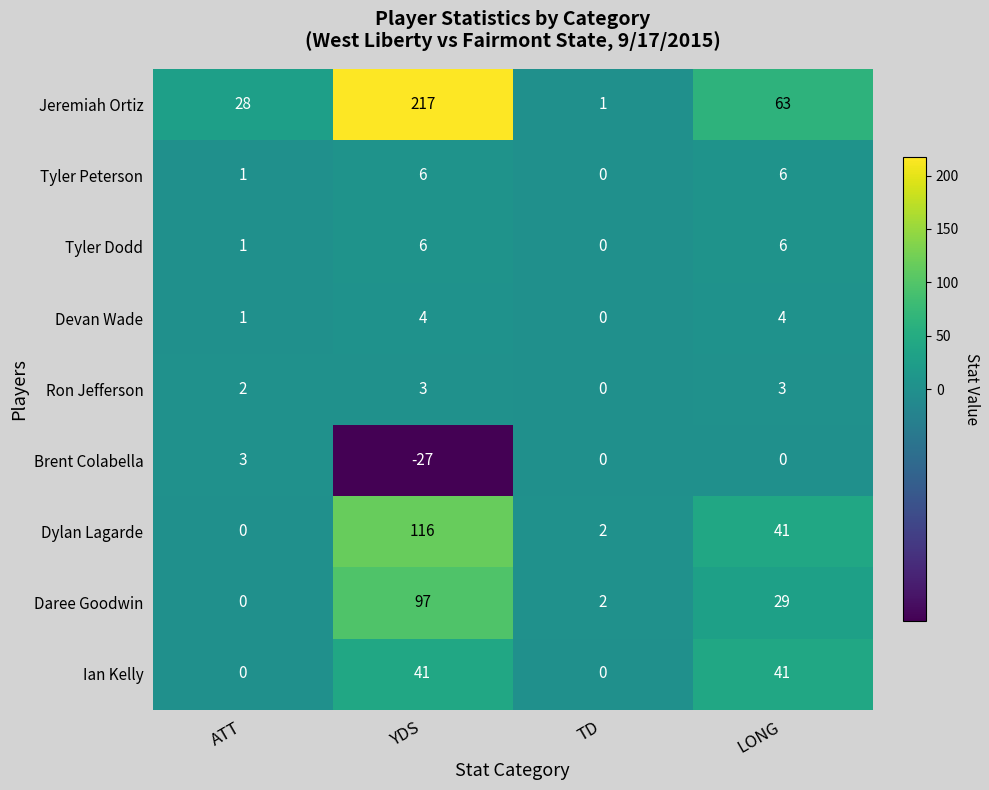

How many data points does each series have?

4